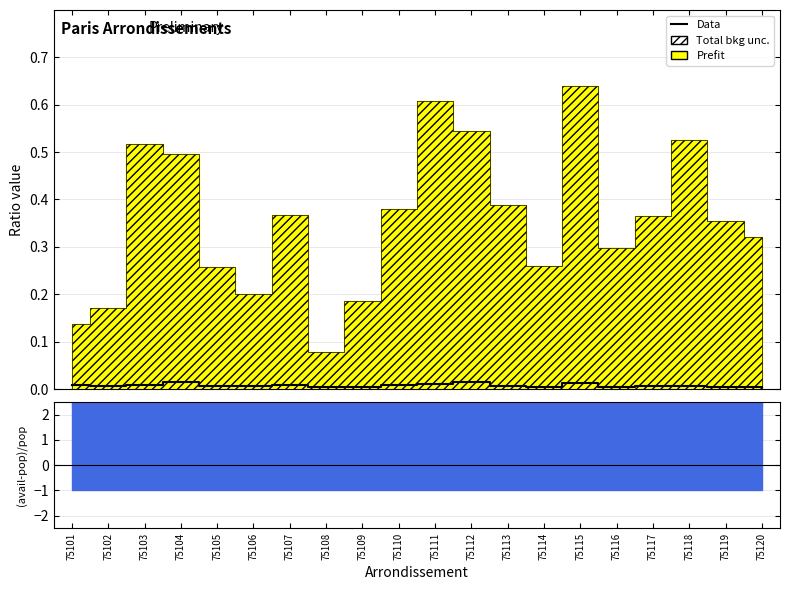

The chart shows a value of 0.0 at 75111. True or false?

True